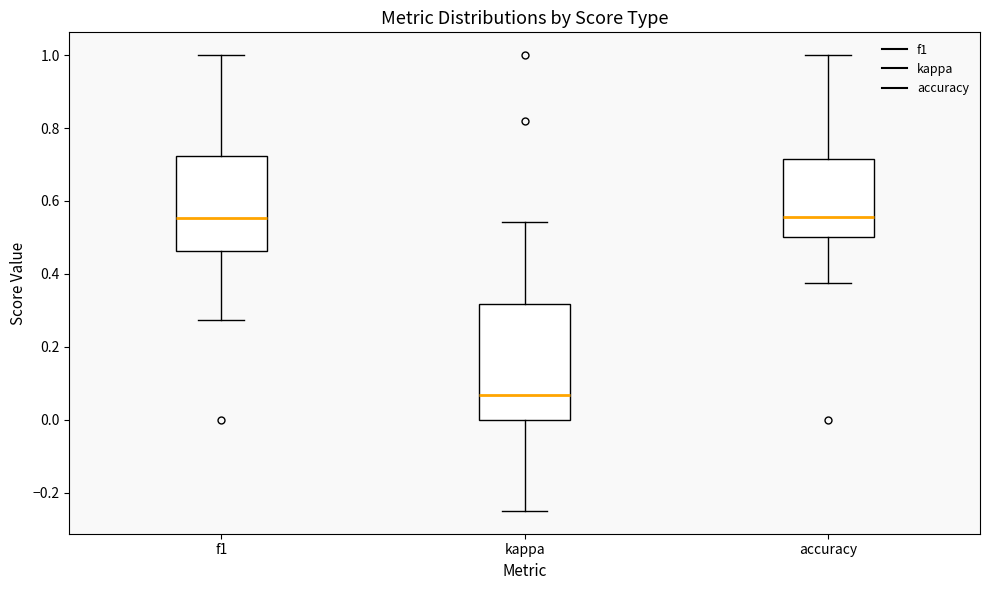

Reading left to right, transcribe this box plot: for each box, give where its median line is, the range the box spans, and where its two whiskers end, as read against the y-axis. The values are not printed on the chart, so give them approximately, as read against the axis.

f1: median 0.56, box 0.46 to 0.72, whiskers 0.28 to 1.00
kappa: median 0.06, box 0.00 to 0.32, whiskers -0.24 to 0.54
accuracy: median 0.56, box 0.50 to 0.72, whiskers 0.38 to 1.00